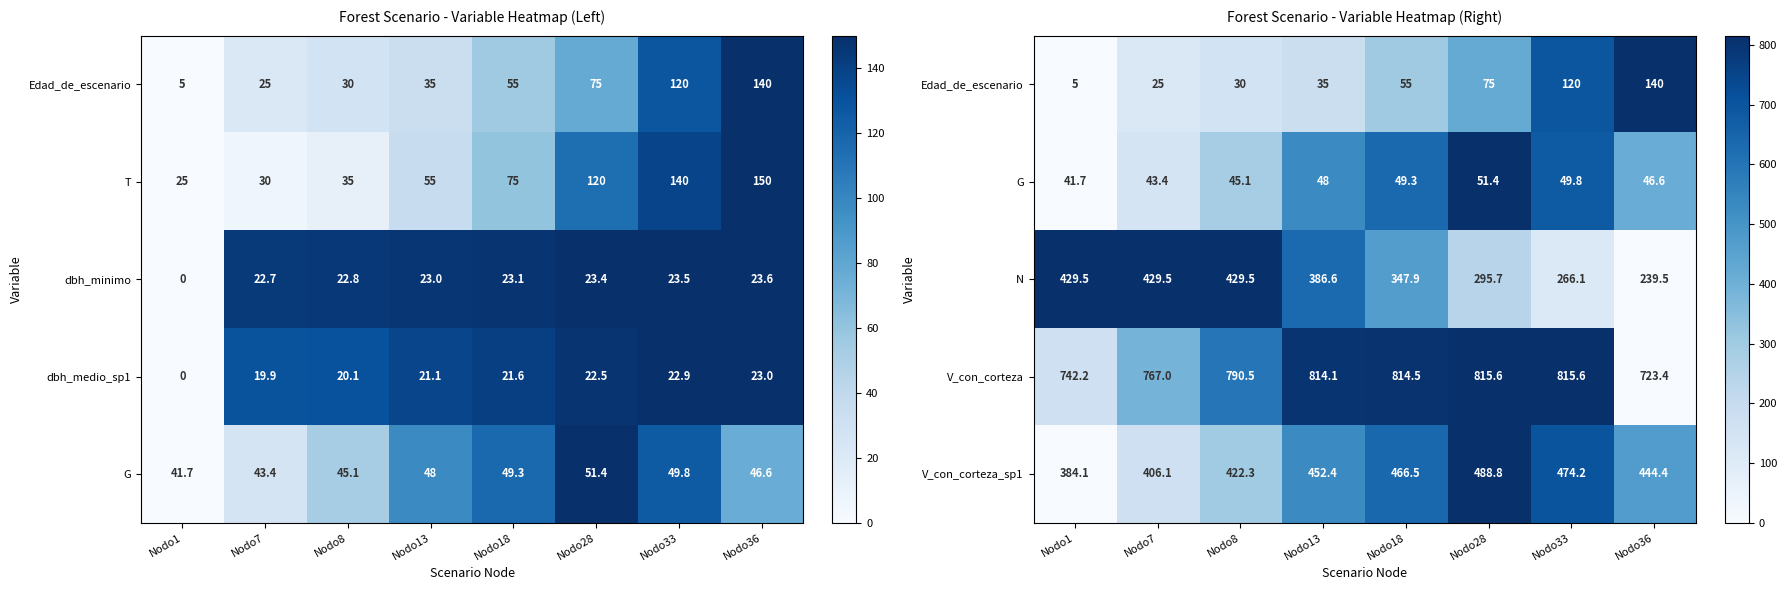

Read the N value at Nodo1.

429.5